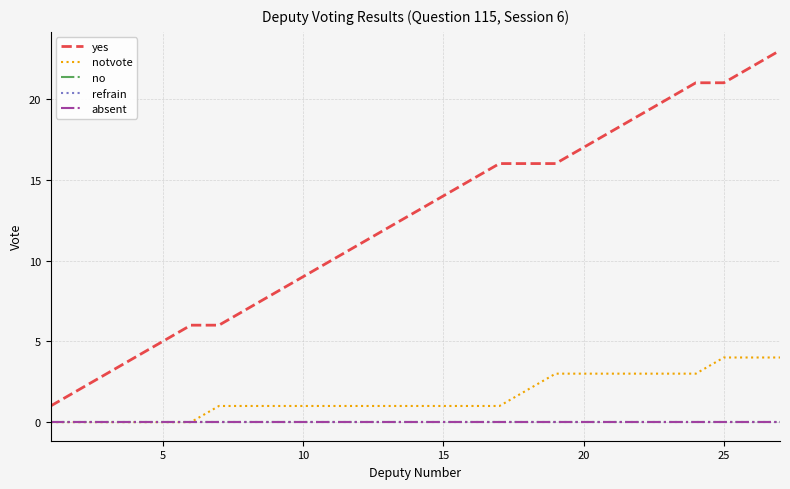

Reading left to right, list all the values displayed in this chart.

yes: 1	2	3	4	5	6	6	7	8	9	10	11	12	13	14	15	16	16	16	17	18	19	20	21	21	22	23
notvote: 0	0	0	0	0	0	1	1	1	1	1	1	1	1	1	1	1	2	3	3	3	3	3	3	4	4	4
no: 0	0	0	0	0	0	0	0	0	0	0	0	0	0	0	0	0	0	0	0	0	0	0	0	0	0	0
refrain: 0	0	0	0	0	0	0	0	0	0	0	0	0	0	0	0	0	0	0	0	0	0	0	0	0	0	0
absent: 0	0	0	0	0	0	0	0	0	0	0	0	0	0	0	0	0	0	0	0	0	0	0	0	0	0	0